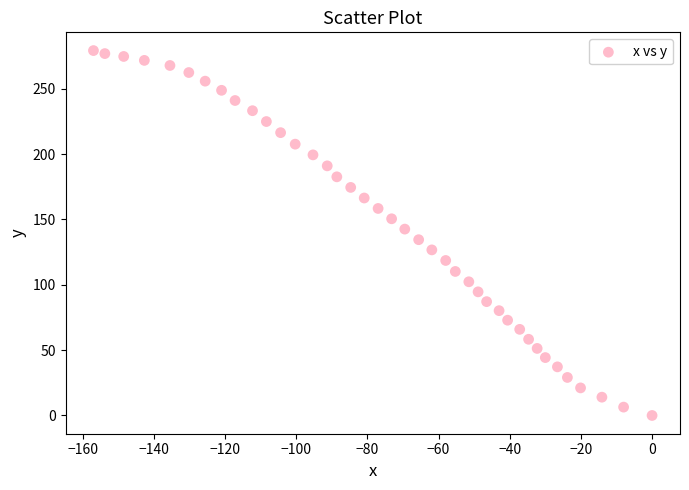

What is the range of X values (max minus min)?

157.0